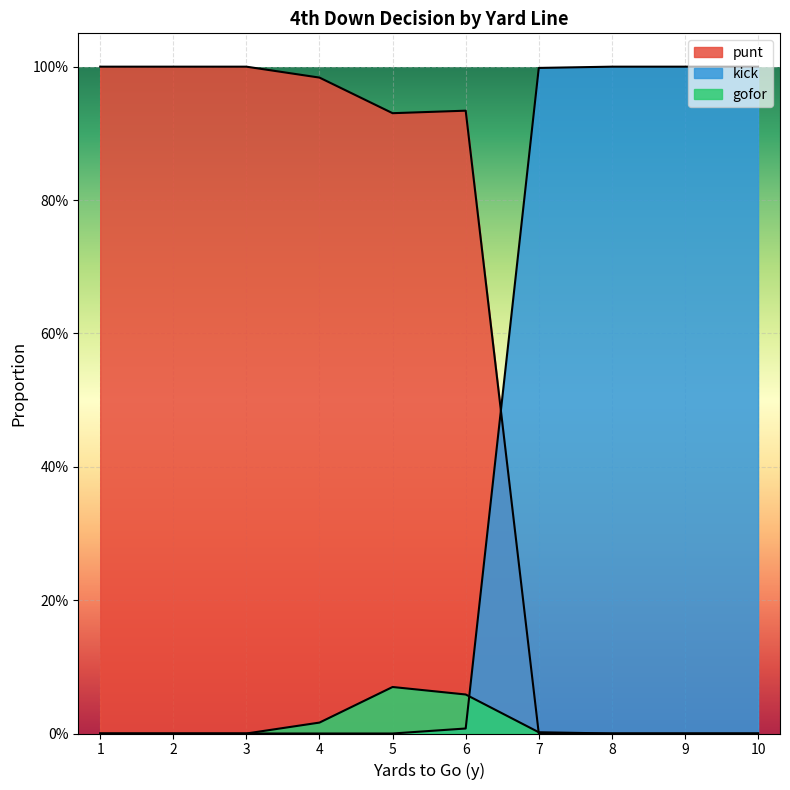

Count the number of data series in this chart.

3